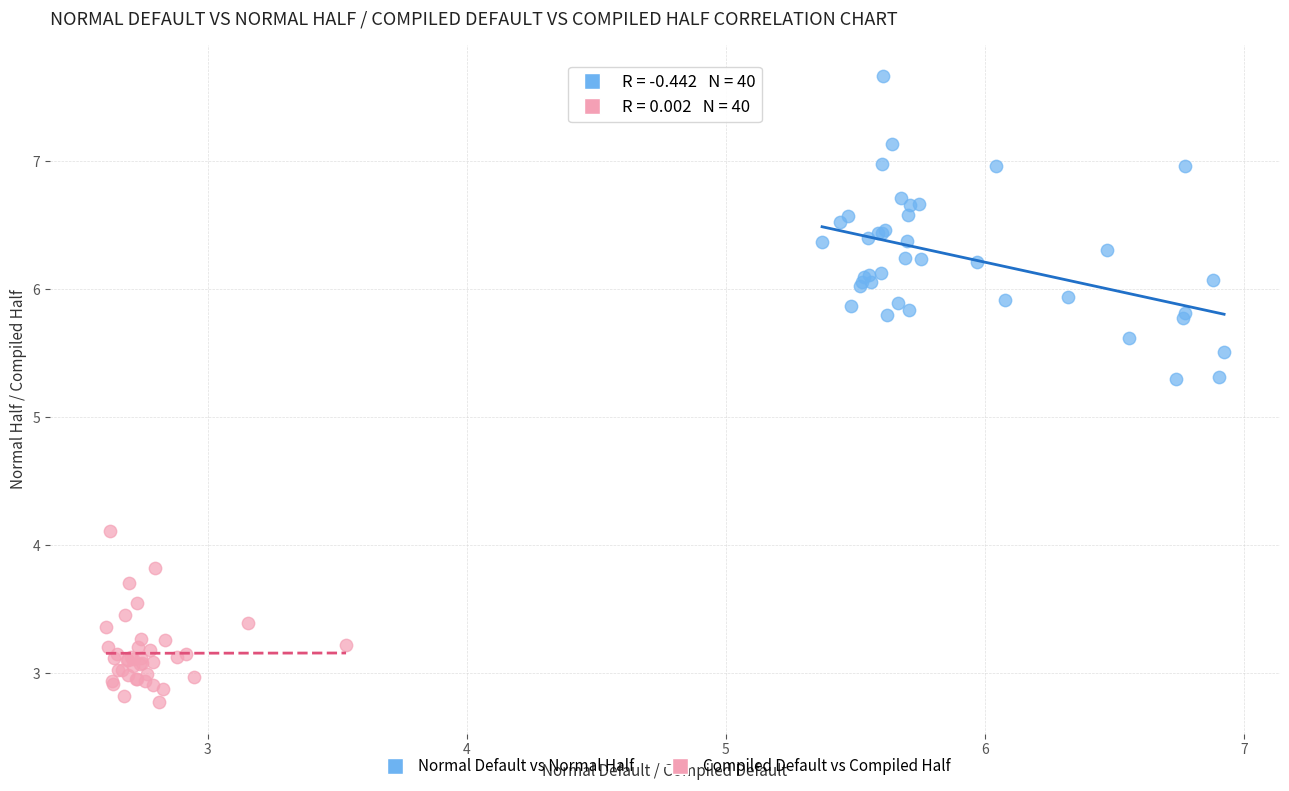

Which series has the widest spread of Y values?

Normal Default vs Normal Half